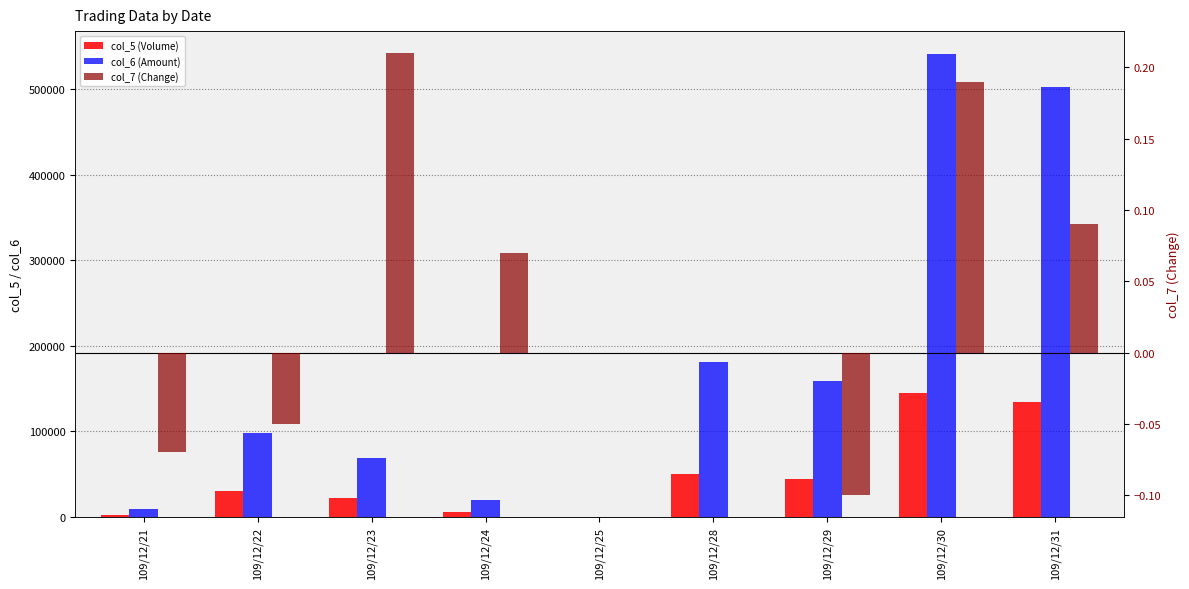

Rank the series at 109/12/28 from highest to lowest value.

col_6 (Amount), col_5 (Volume), col_7 (Change)